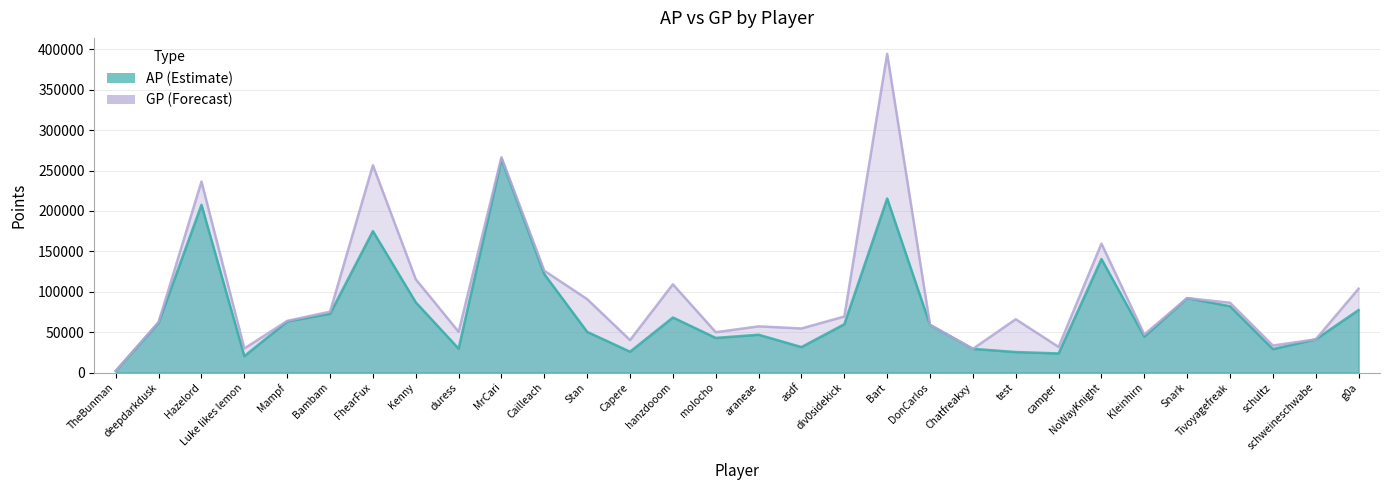

What is the difference between the maximum and minimum values in the GP (Forecast) series?

392569